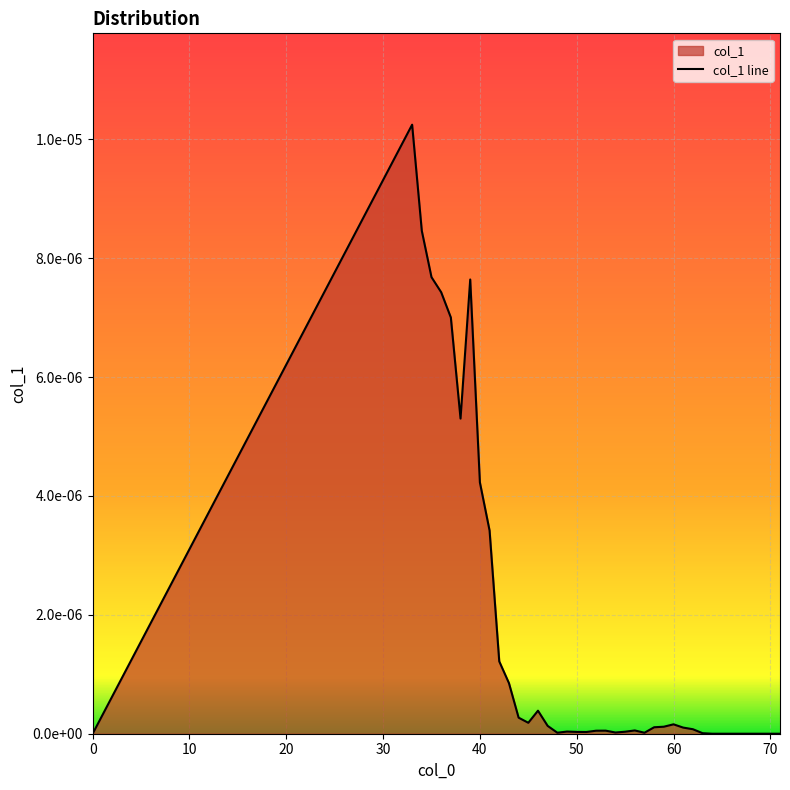

The chart shows a value of 0.0 at 45. True or false?

True